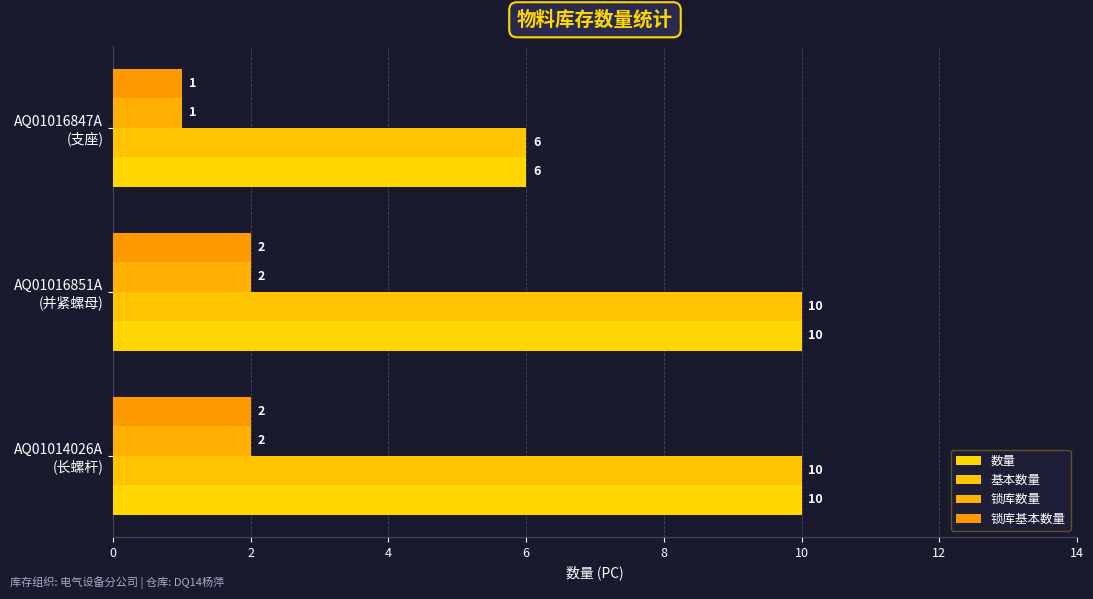

Reading left to right, transcribe all the data shown in this chart.

数量: 10	10	6
基本数量: 10	10	6
锁库数量: 2	2	1
锁库基本数量: 2	2	1